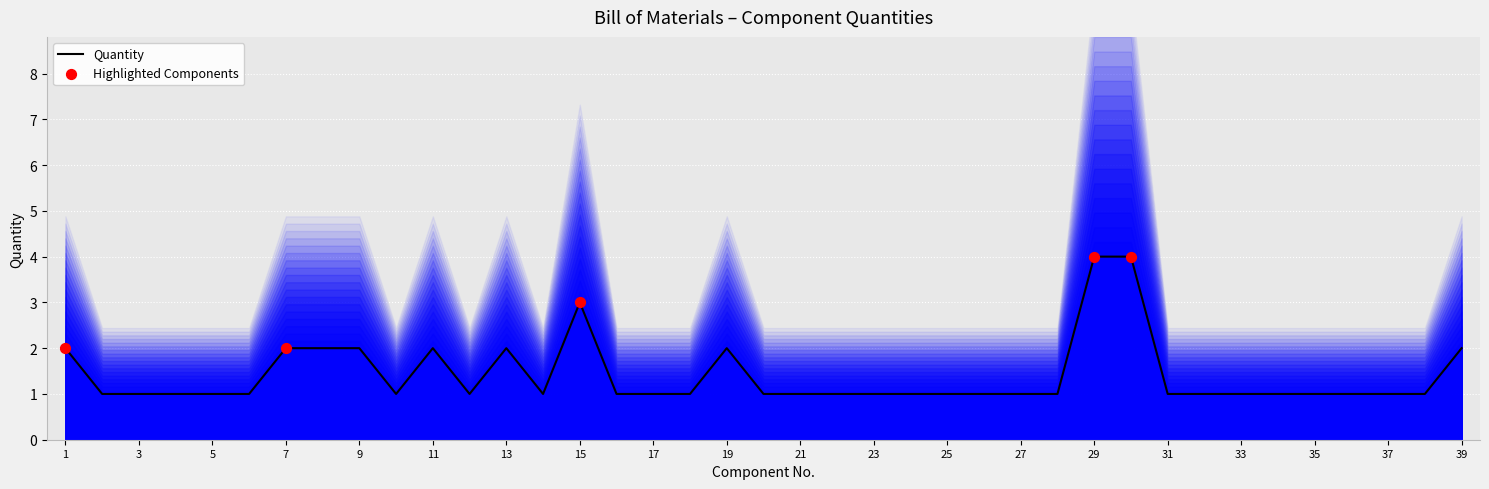

Approximately how many times larger is the value at 26 compared to 27?

1.0